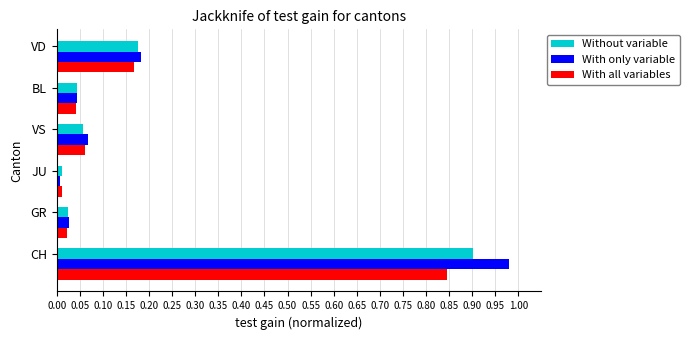

What is the difference between the maximum and minimum values in the Without variable series?

0.9